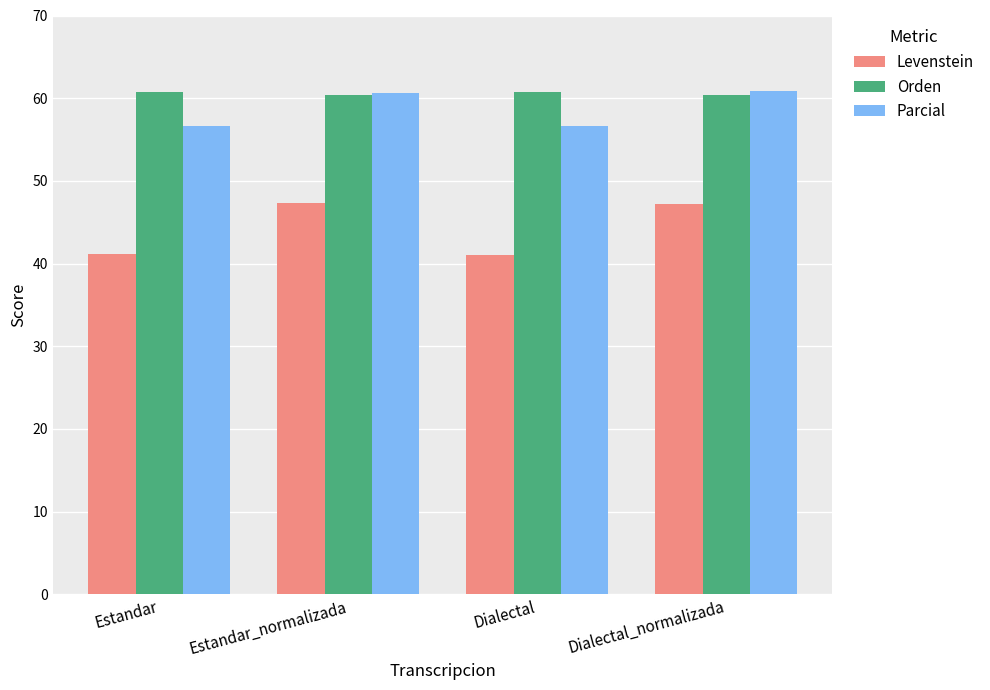

What is the spread (max minus min) of values at Estandar?

19.6